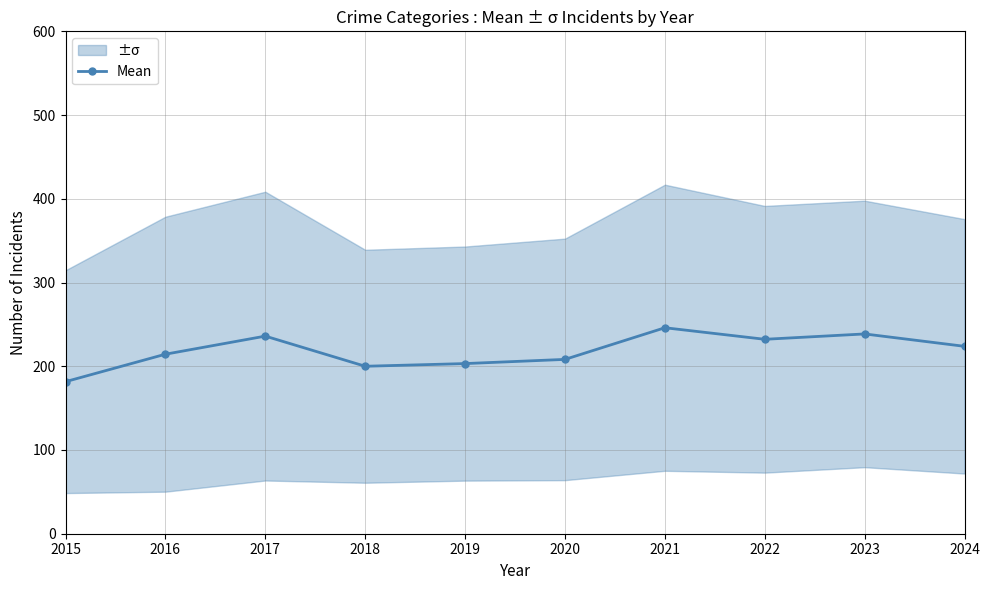

What is the sum of the values at 2024 and 2016?

438.2